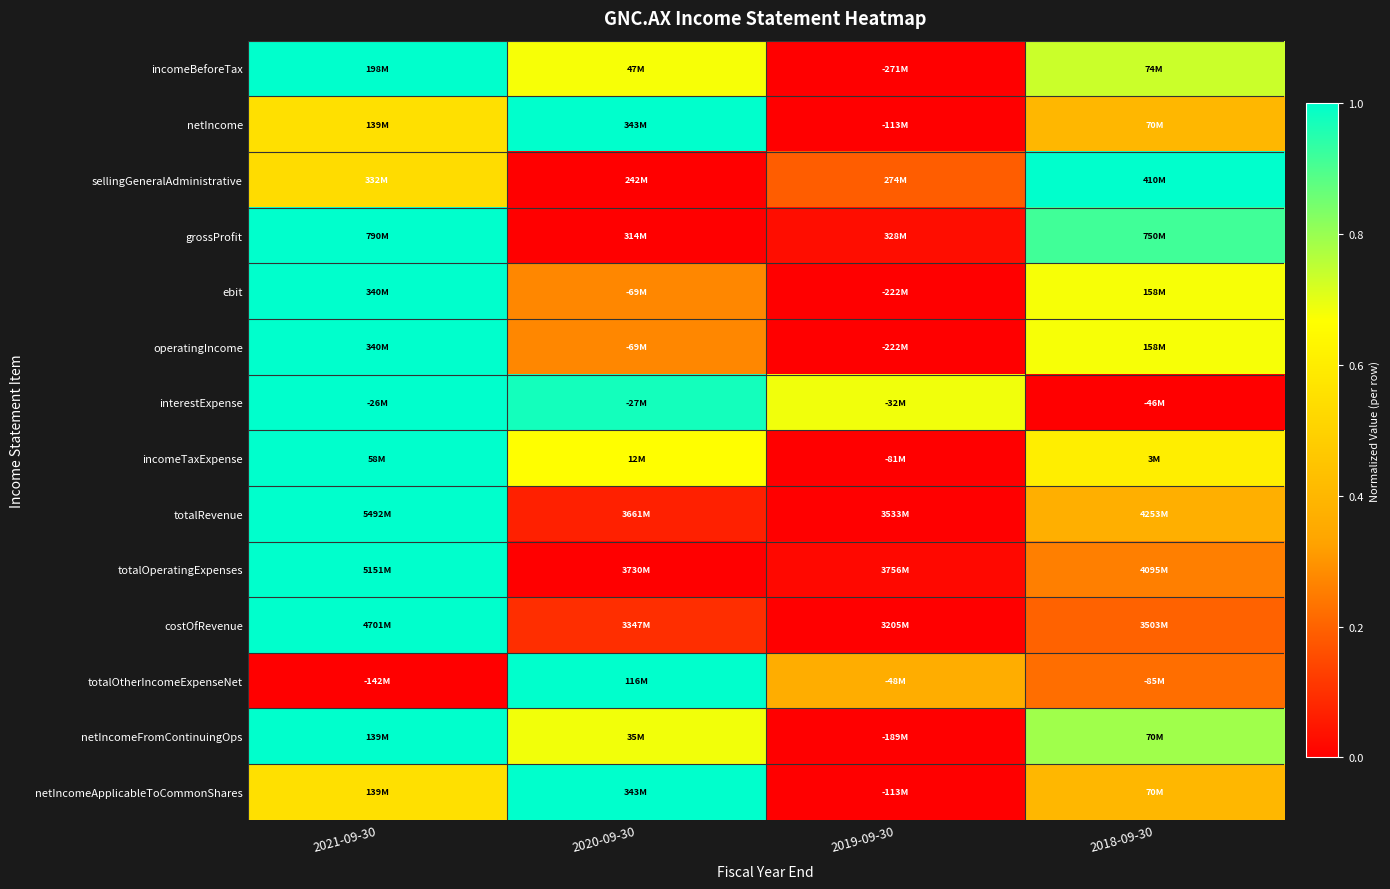

Which has a higher value, 2018-09-30 or 2021-09-30?

2021-09-30